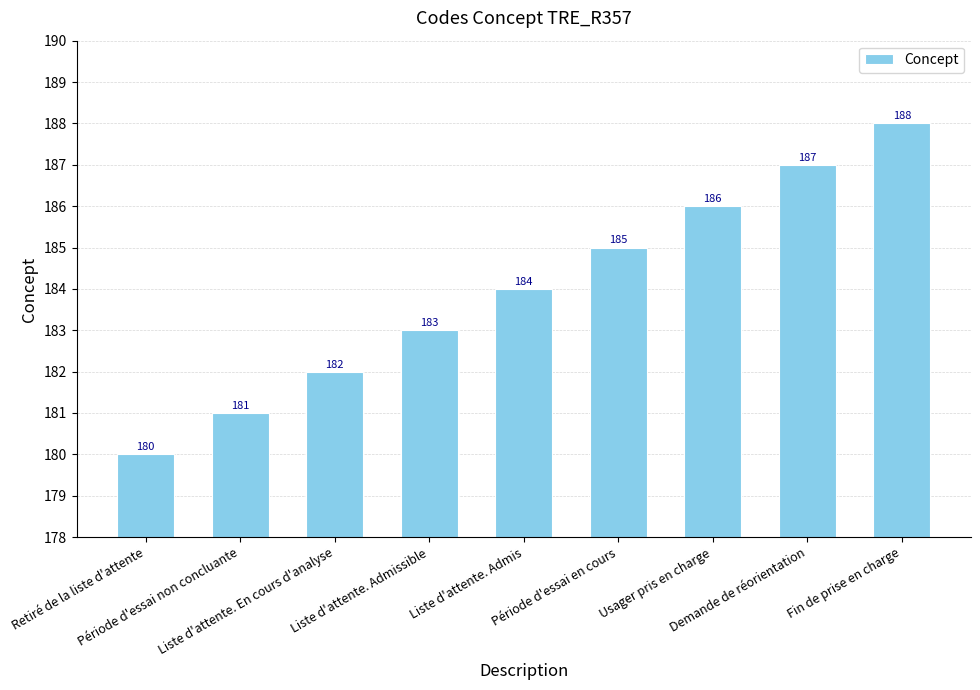

The value at Demande de réorientation is 125. True or false?

False